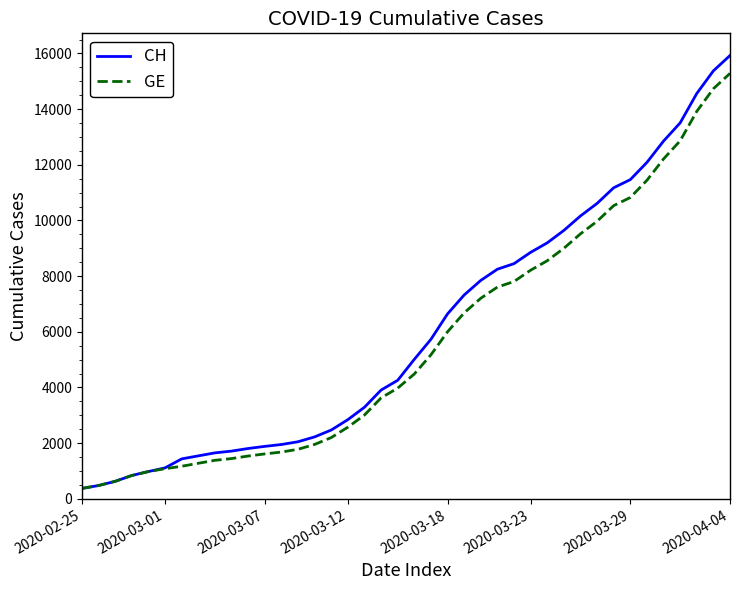

Which series has the widest spread of values?

CH